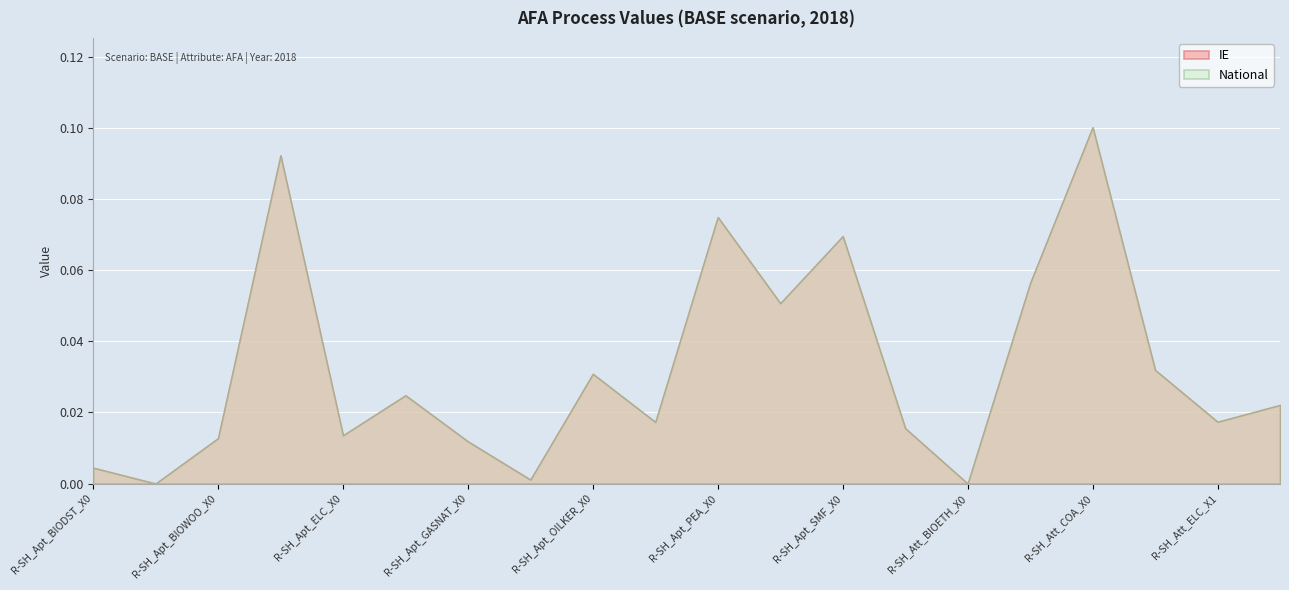

The IE series shows 0.1 at R-SH_Apt_RENGEO_X0. True or false?

True